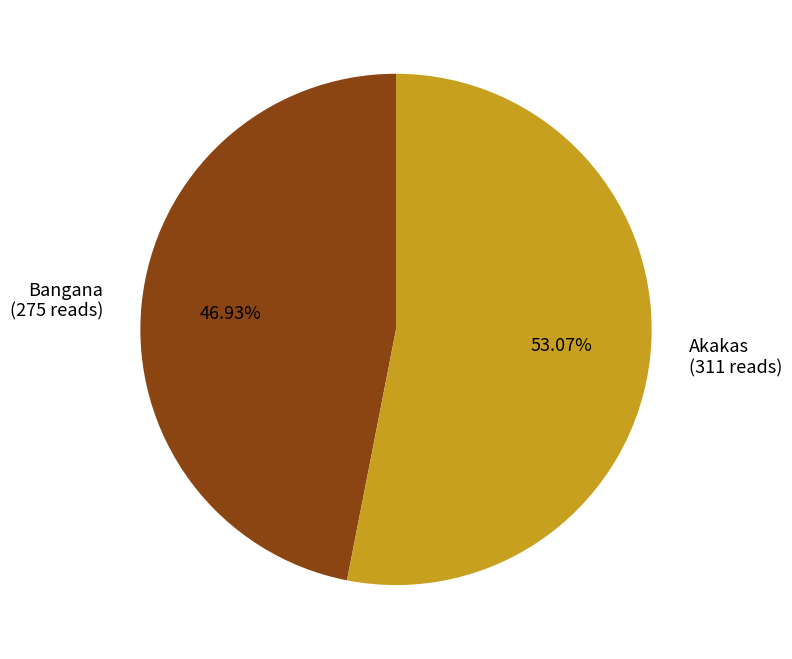

Rank the categories by value from lowest to highest.

Bangana, Akakas